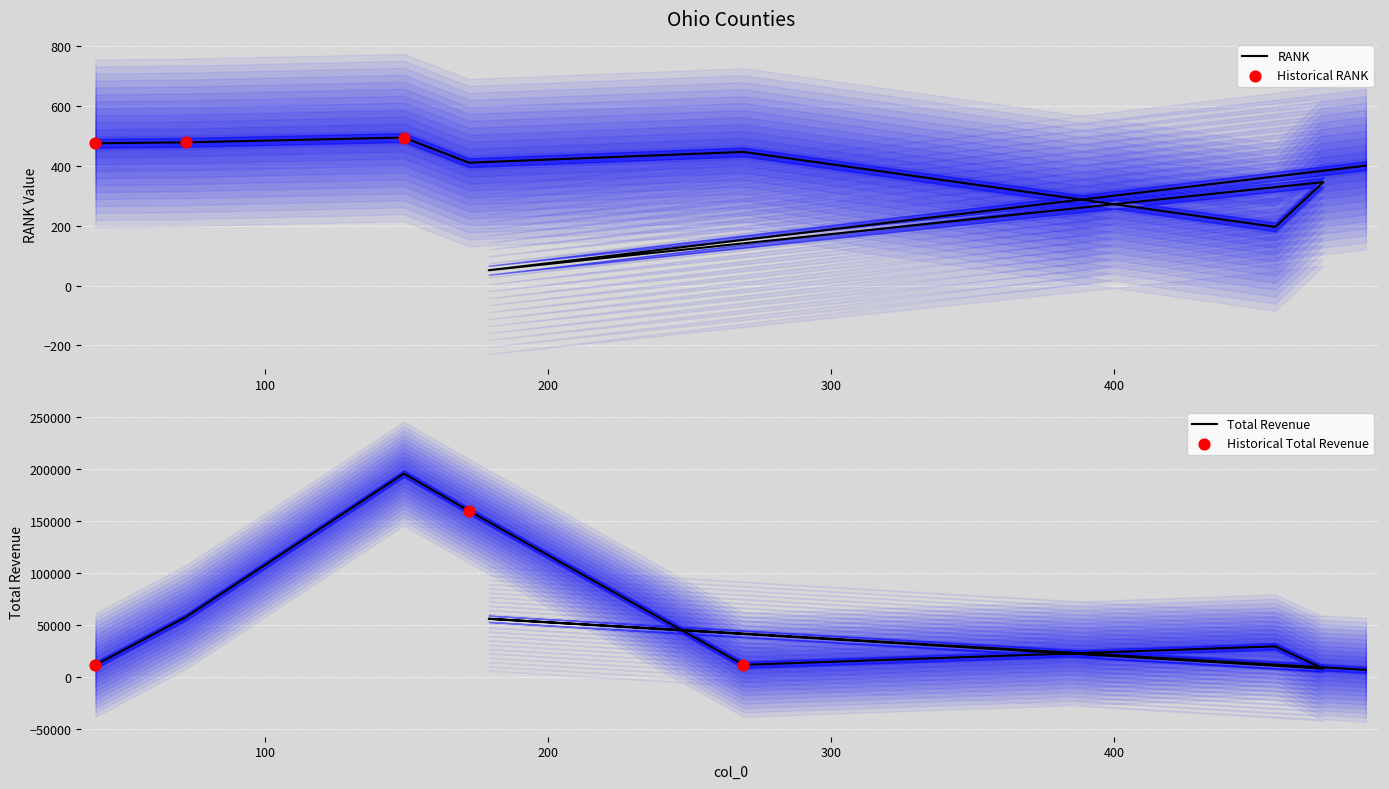

Which series contains the lowest Y value?

RANK